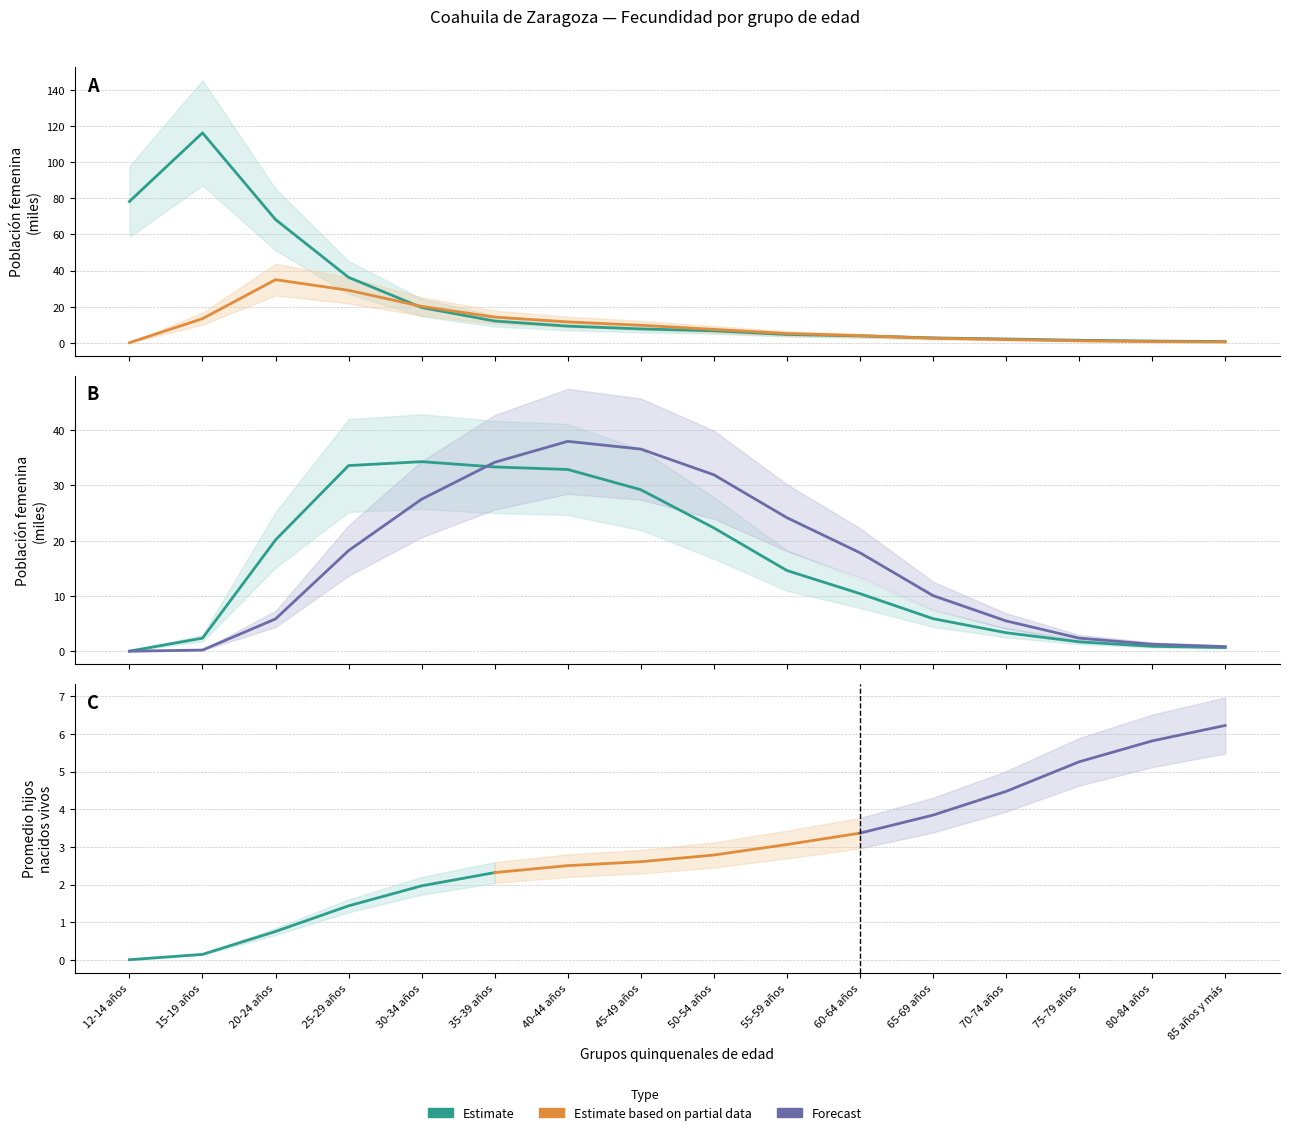

What is the label of the 10th point from the right?

40-44 años